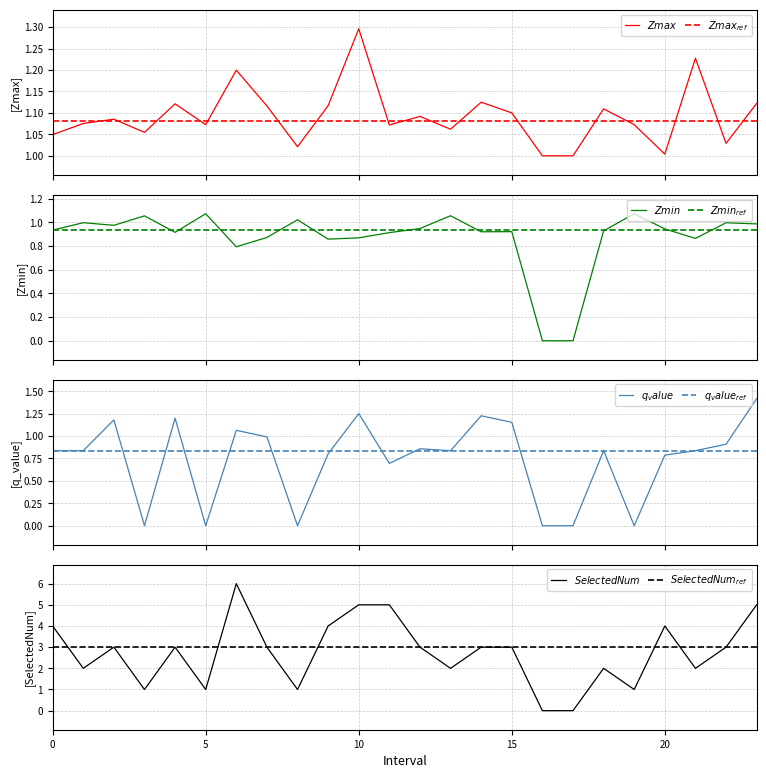

Is it true that Zmin equals 1.1 at 19?

True